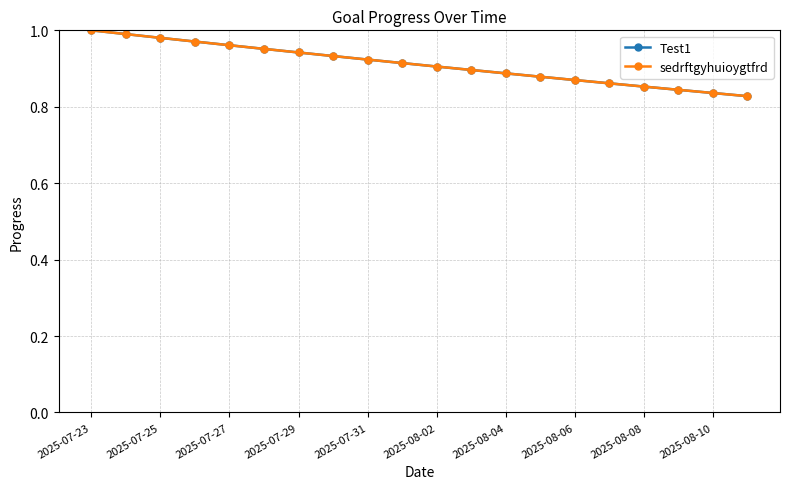

Does the chart have visible grid lines?

Yes